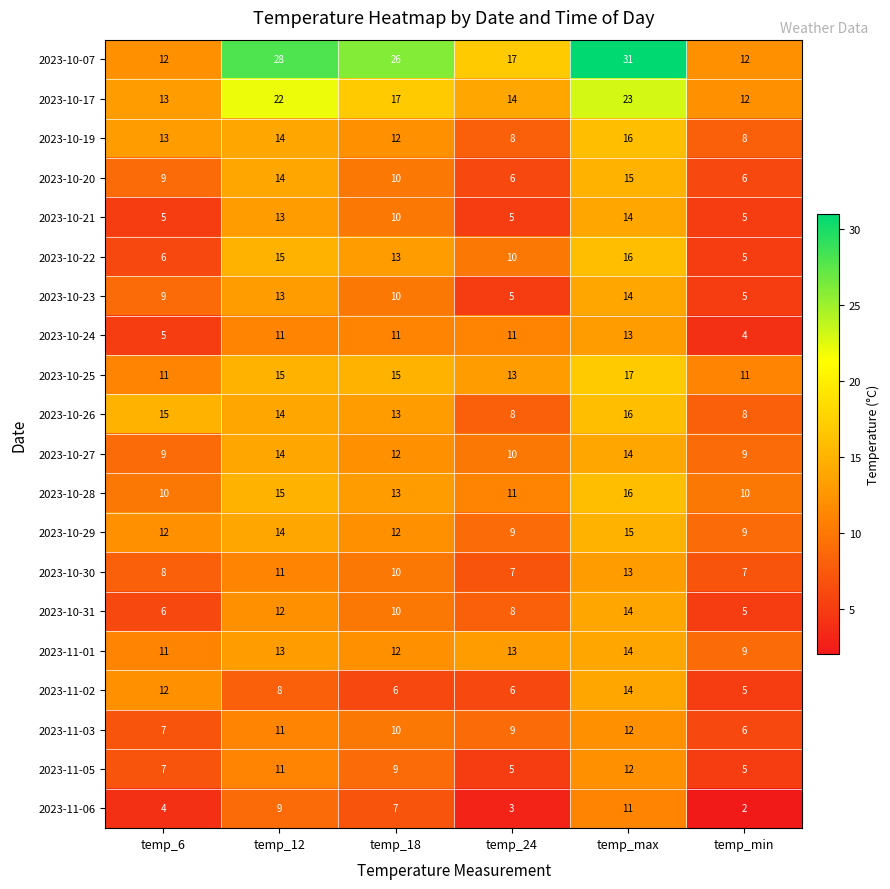

What is the total value across all series at temp_24?

178